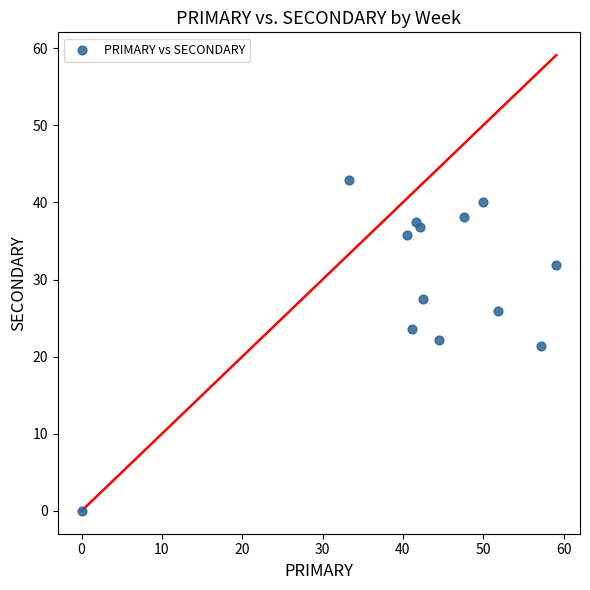

What is the range of X values (max minus min)?

59.1